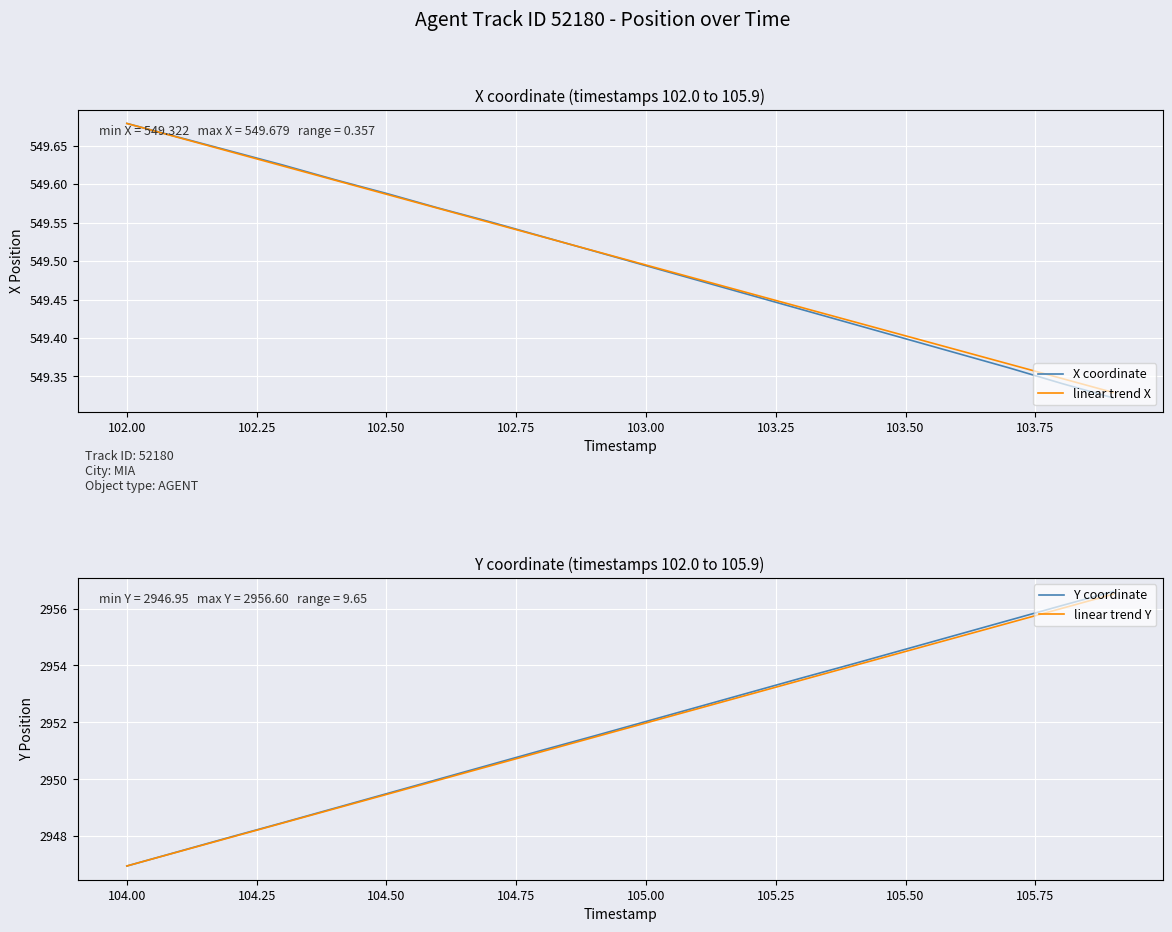

What is the sum of all X coordinate values?

10990.0